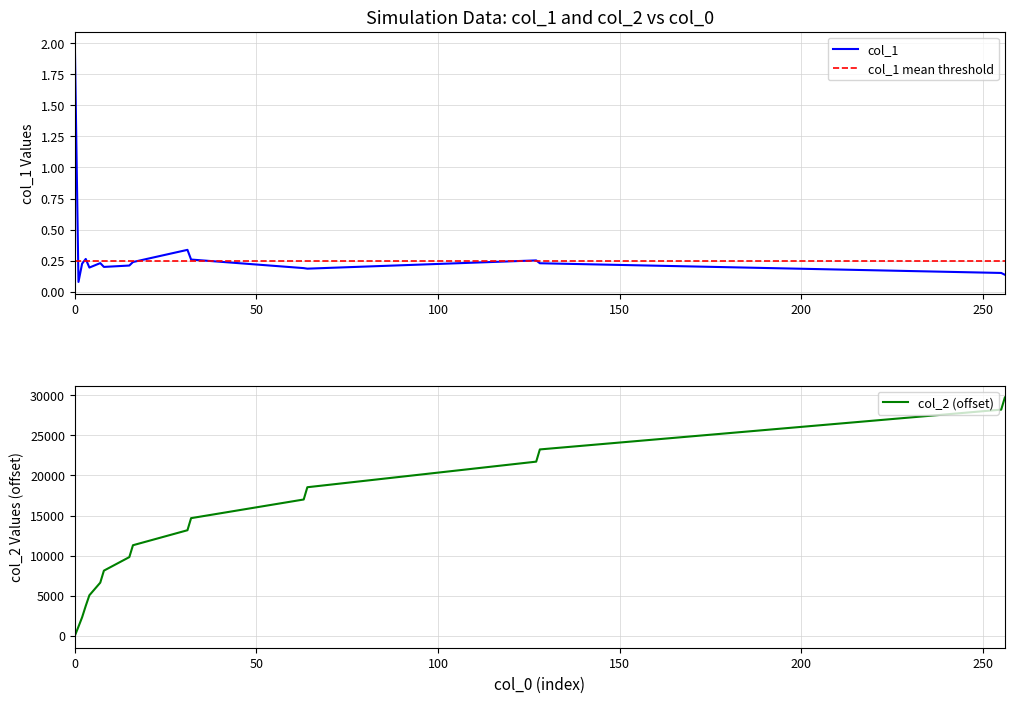

What is the value of the col_1 point at the 13th from the left?

0.2